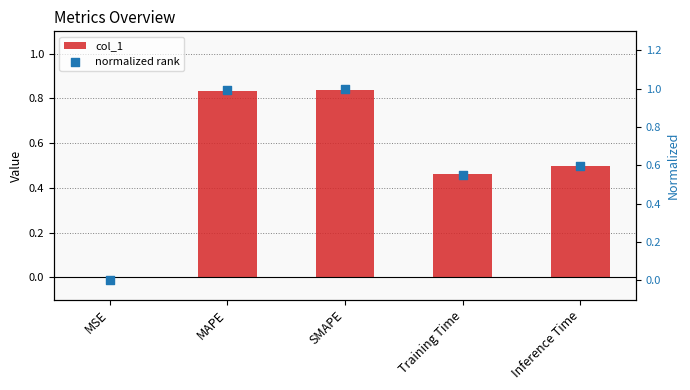

Is the value of col_1 at Training Time greater than the value of normalized rank at SMAPE?

No